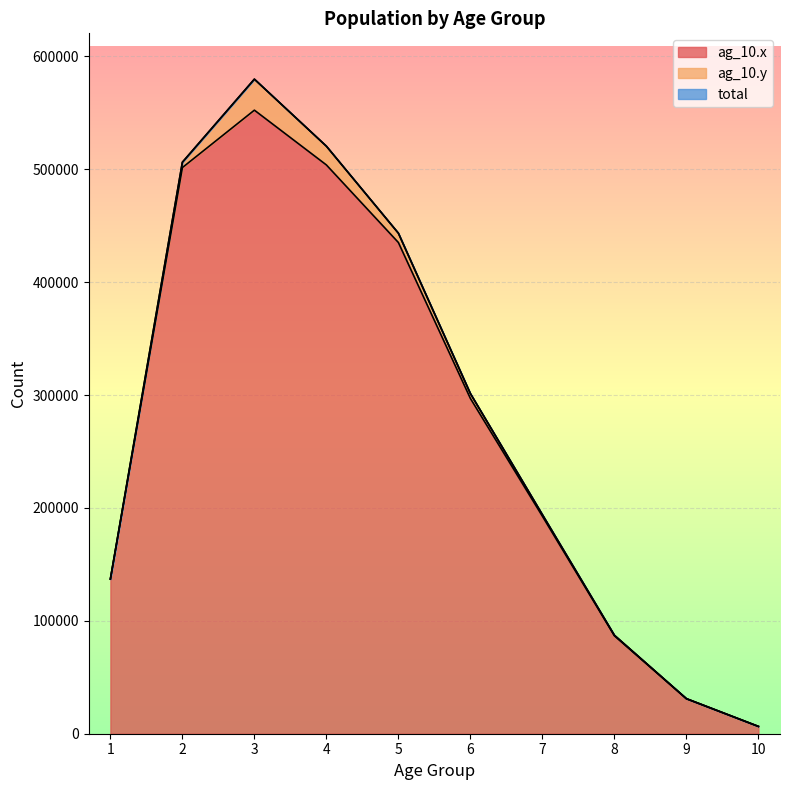

Read the ag_10.x value at 2, to the nearest 10.

501470